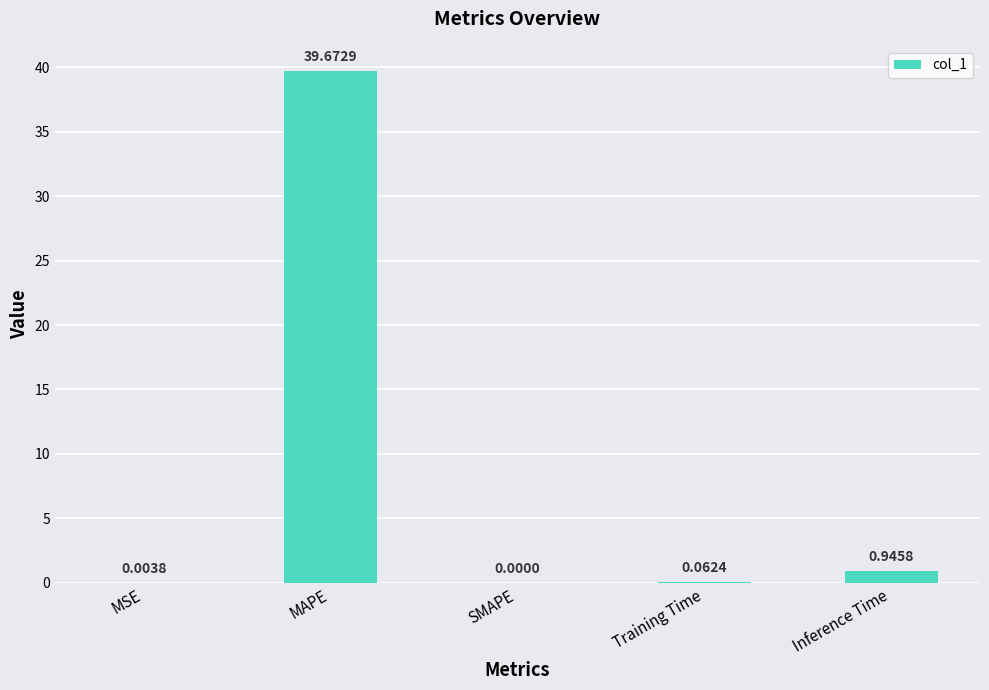

Which has a higher value, MSE or SMAPE?

MSE